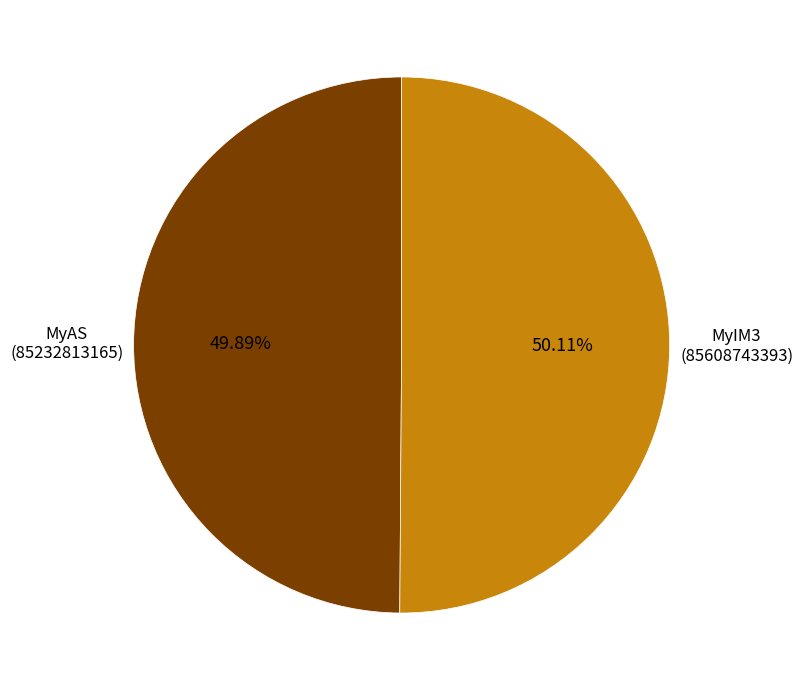

How many slices are in this pie chart?

2